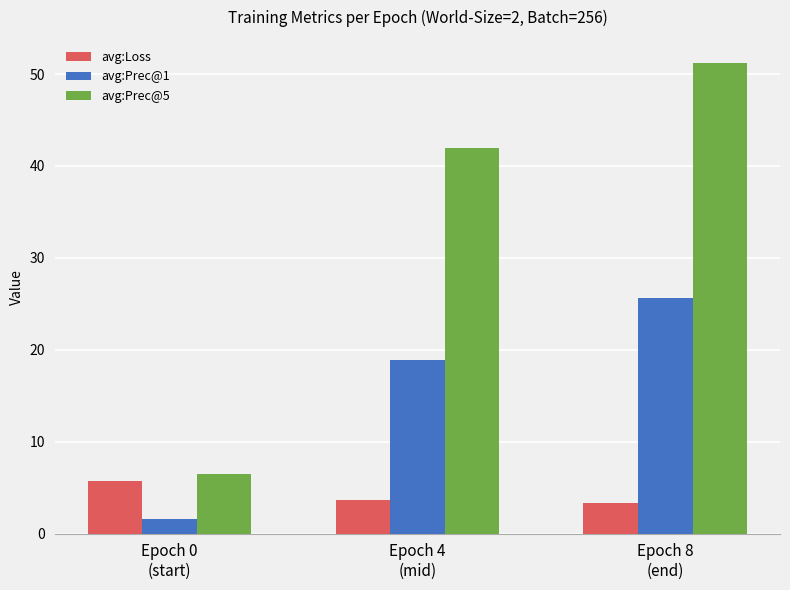

What is the label of the 1st bar from the right?

Epoch 8
(end)